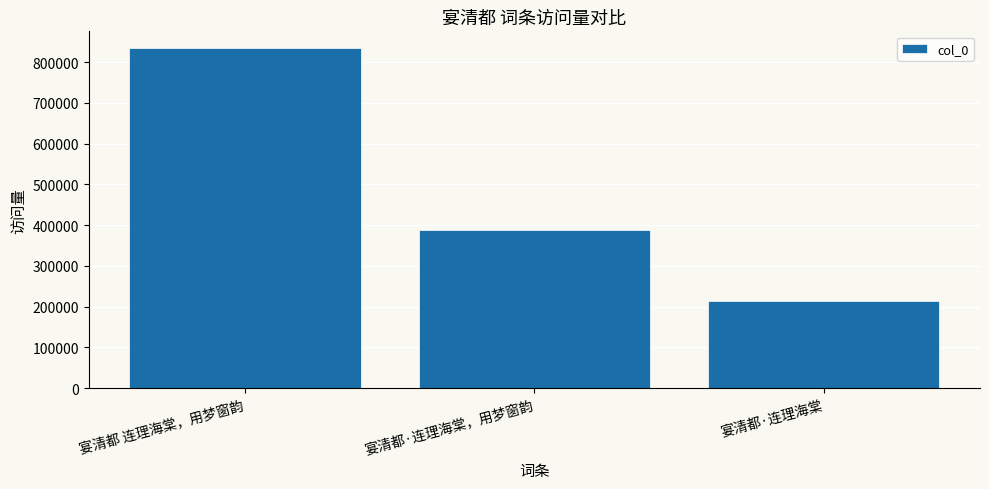

List the labels in order of value, largest first.

宴清都 连理海棠，用梦窗韵, 宴清都·连理海棠，用梦窗韵, 宴清都·连理海棠